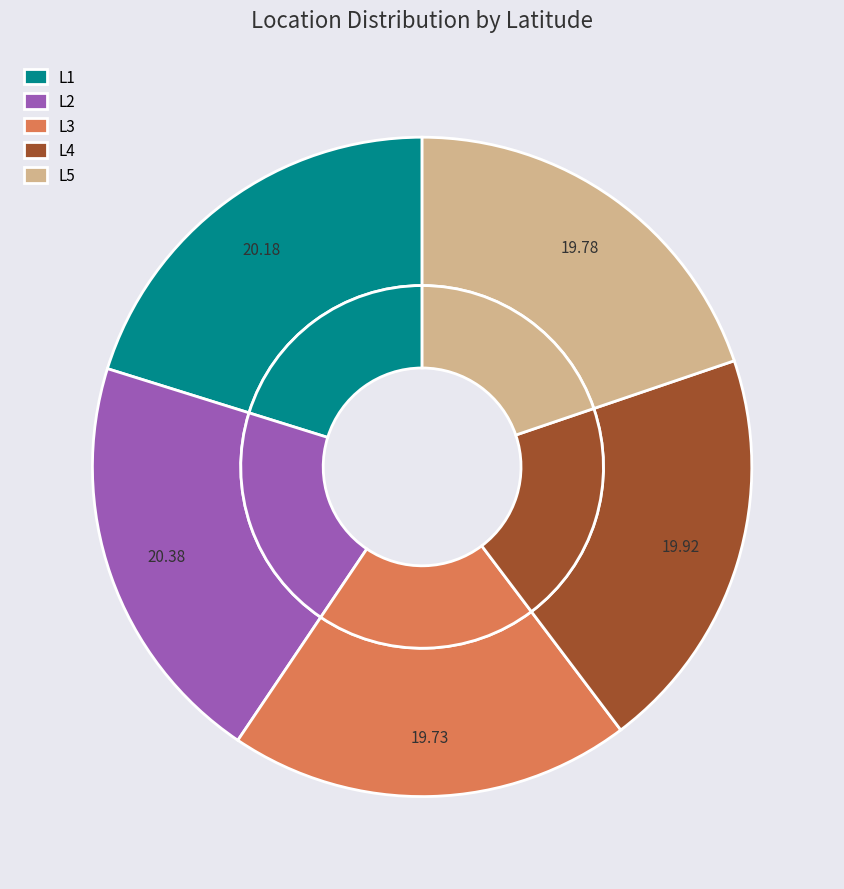

To the nearest percent, what portion does L2 represent?

20%